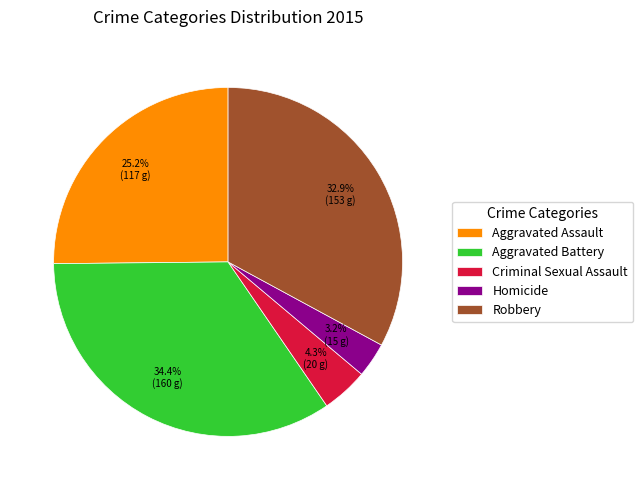

Which slice is the smallest?

Homicide